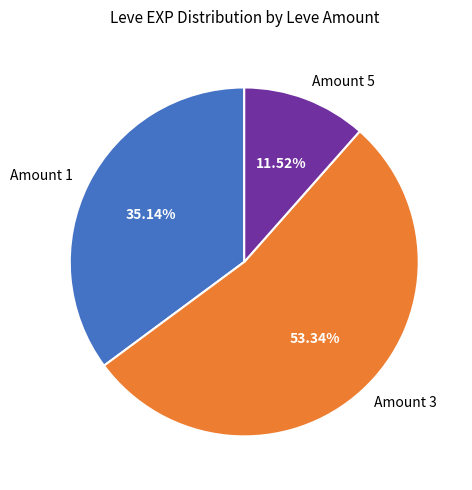

What is the smallest slice in the pie chart?

Amount 5